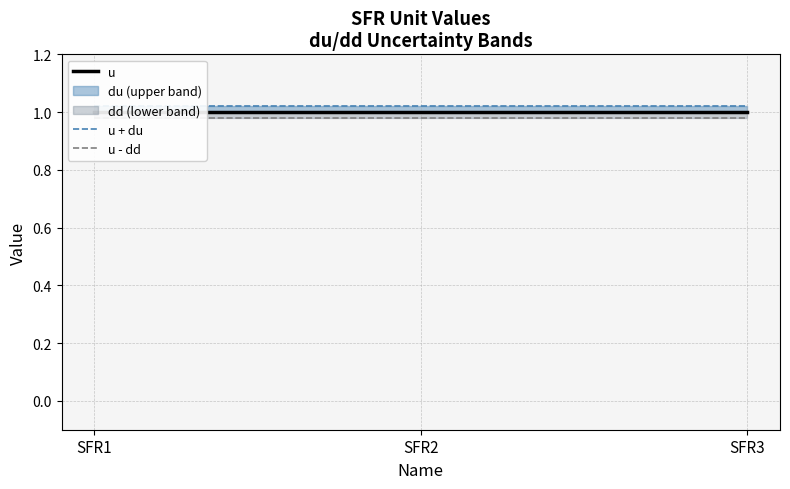

How many data points does each series have?

3